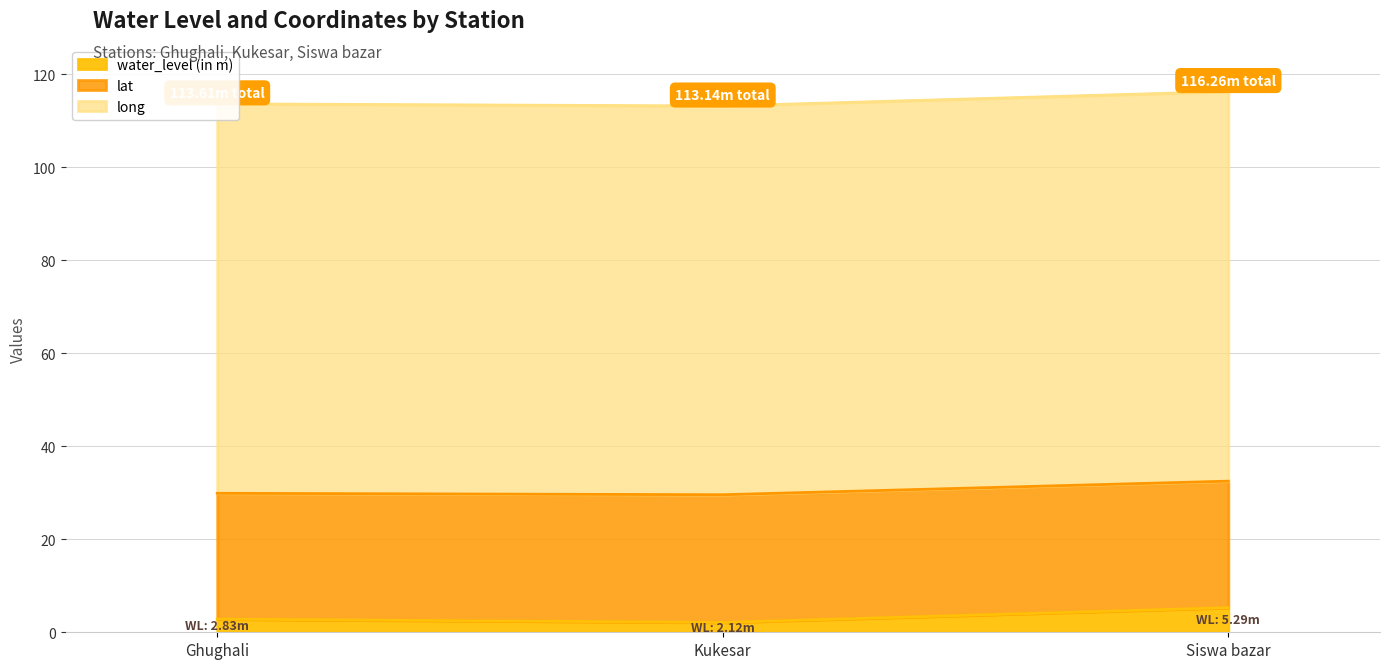

Count the number of data series in this chart.

3